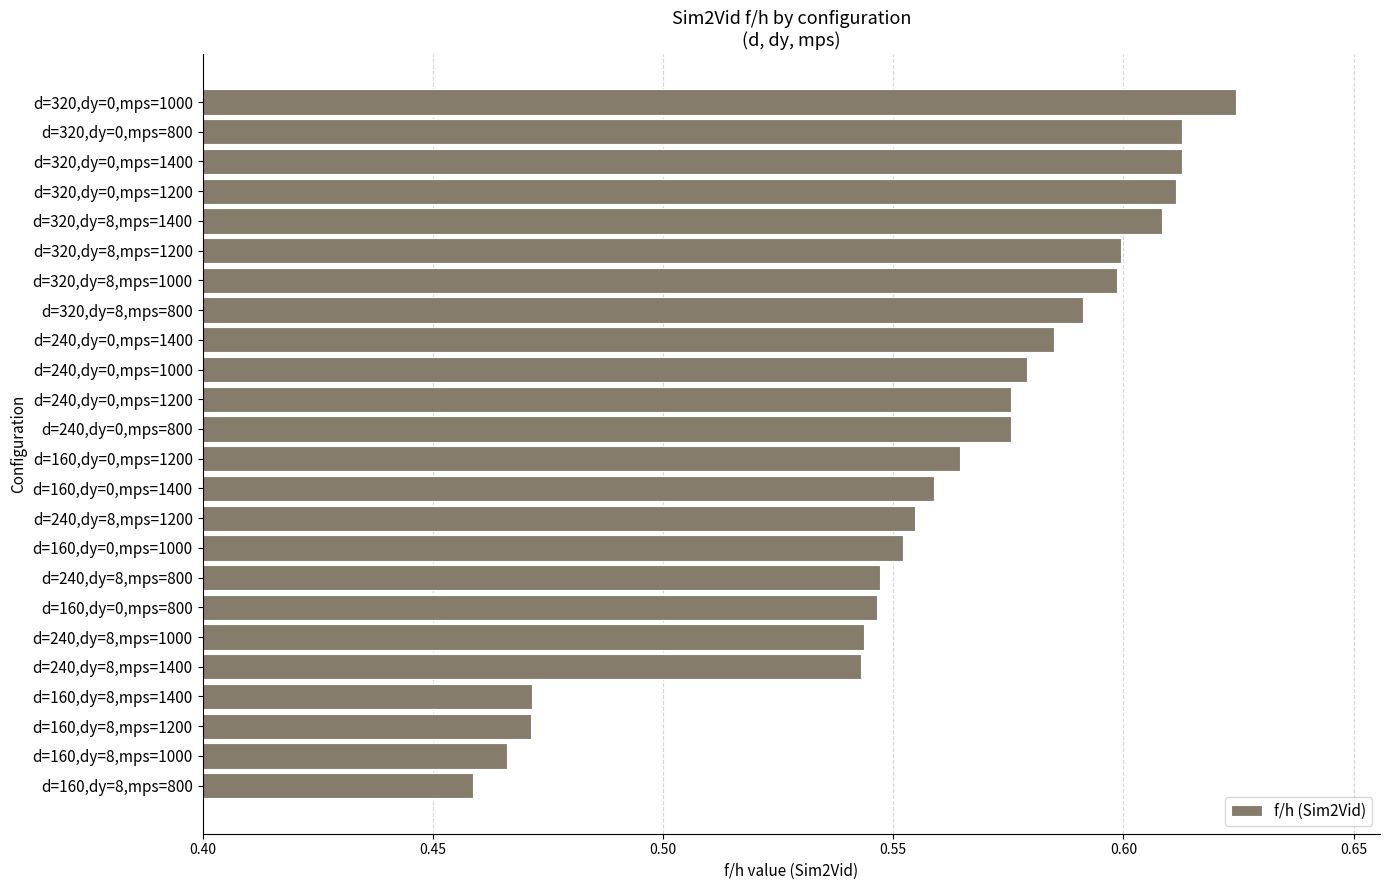

The chart shows a value of 0.8 at d=240,dy=8,mps=800. True or false?

False